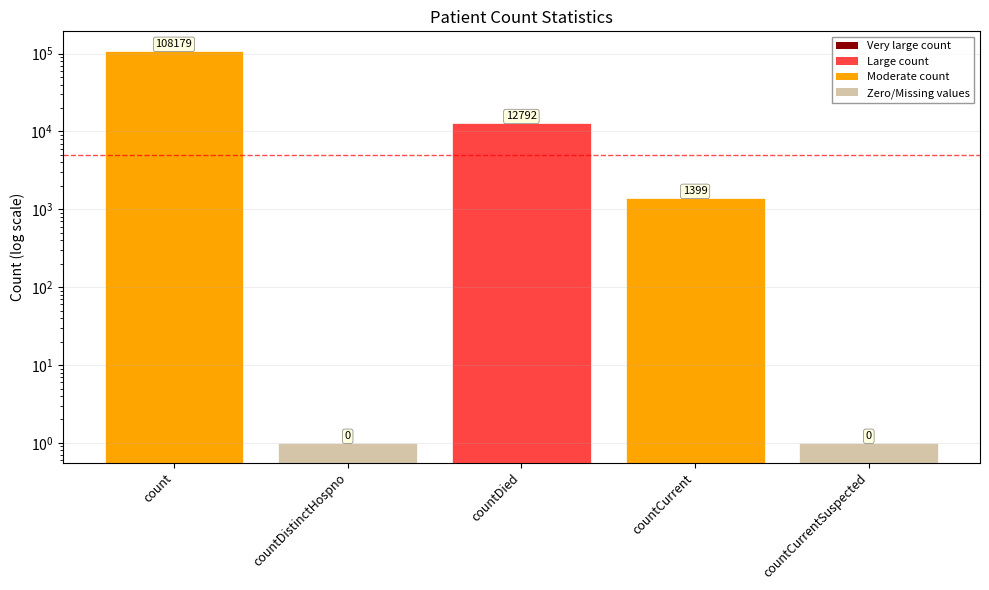

Reading left to right, list all the values displayed in this chart.

count=108179	countDistinctHospno=1	countDied=12792	countCurrent=1399	countCurrentSuspected=1